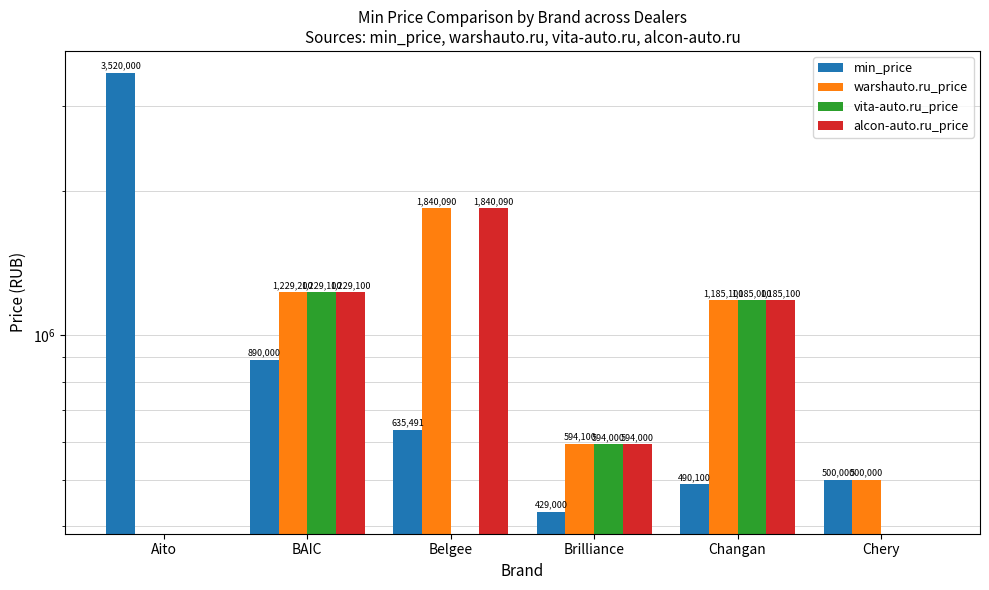

What value does the alcon-auto.ru_price series have at Belgee?

1840090